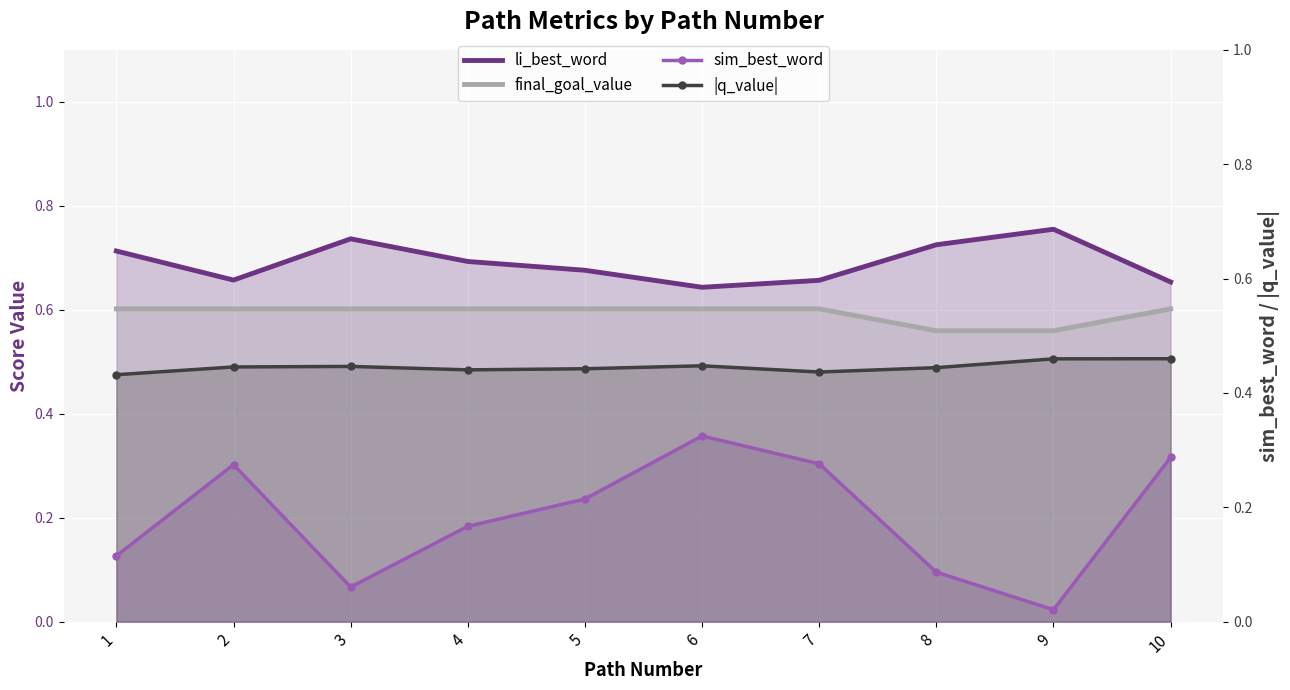

Between 2 and 6, which series saw the biggest shift?

sim_best_word